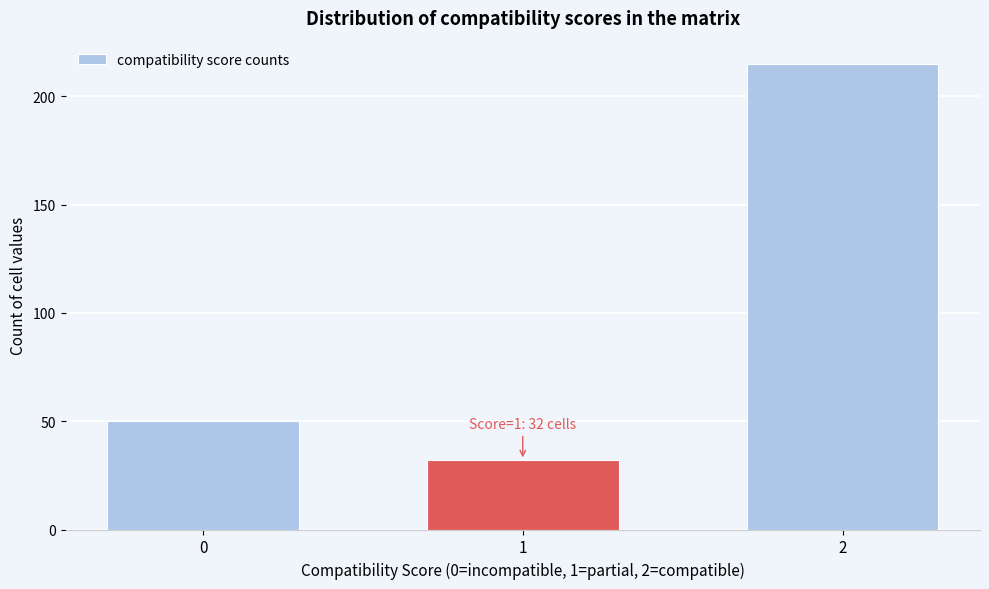

Reading right to left, transcribe all the data shown in this chart.

2=215	1=32	0=50